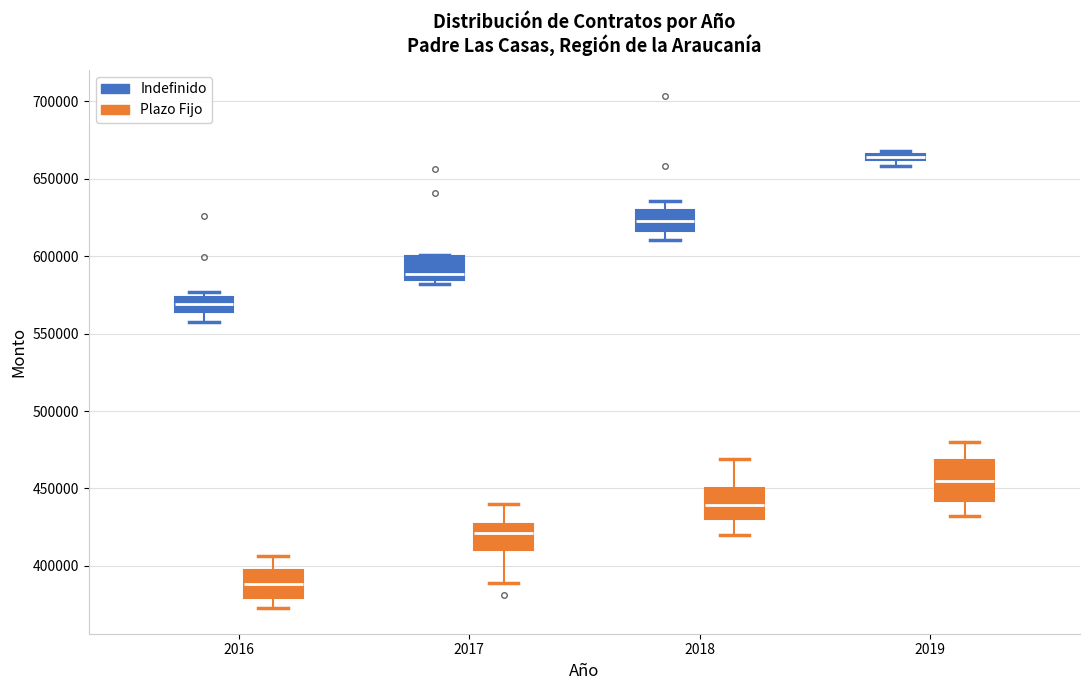

Where does the median line of the box for 2018 (Plazo Fijo) sit on the y-axis? The values are not printed on the chart, so give them approximately, as read against the axis.

440000